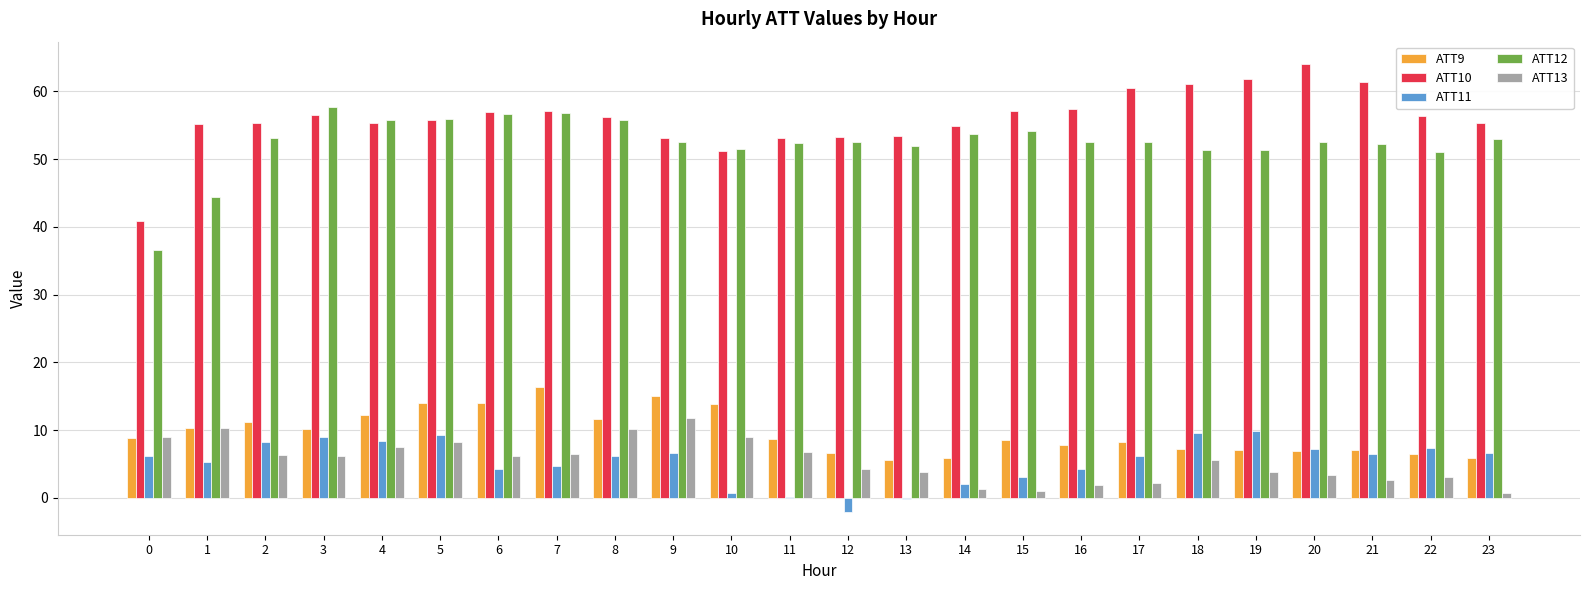

Is the value of ATT9 at 16 greater than the value of ATT12 at 3?

No